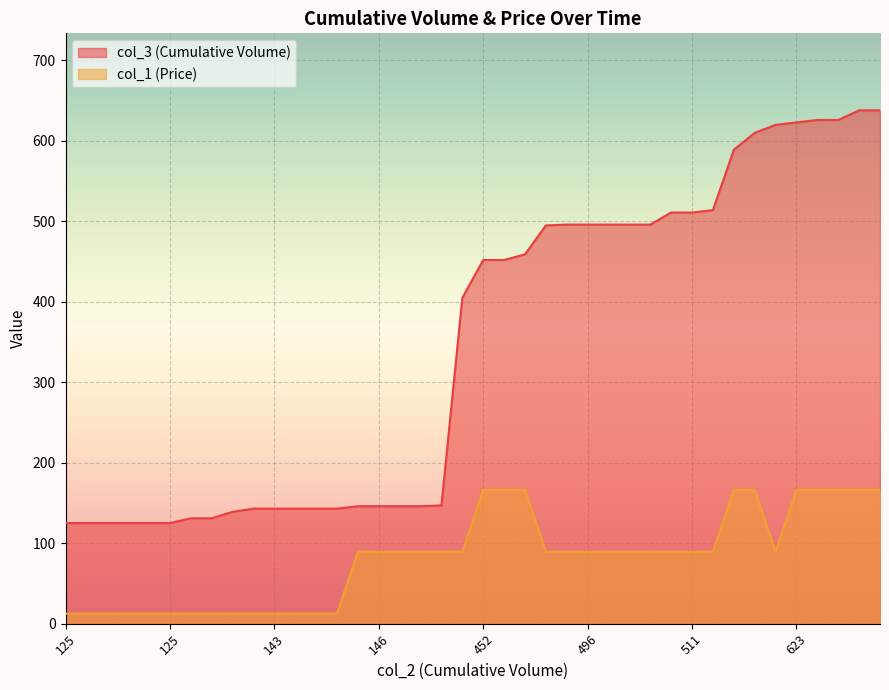

Which series has the largest range (max minus min)?

col_3 (Cumulative Volume)